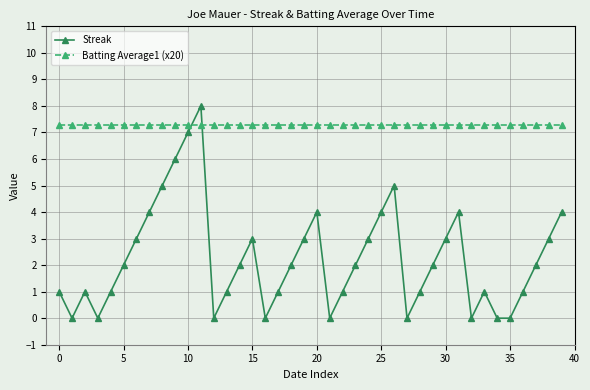

Rank the series by their average value, from lowest to highest.

Streak, Batting Average1 (x20)